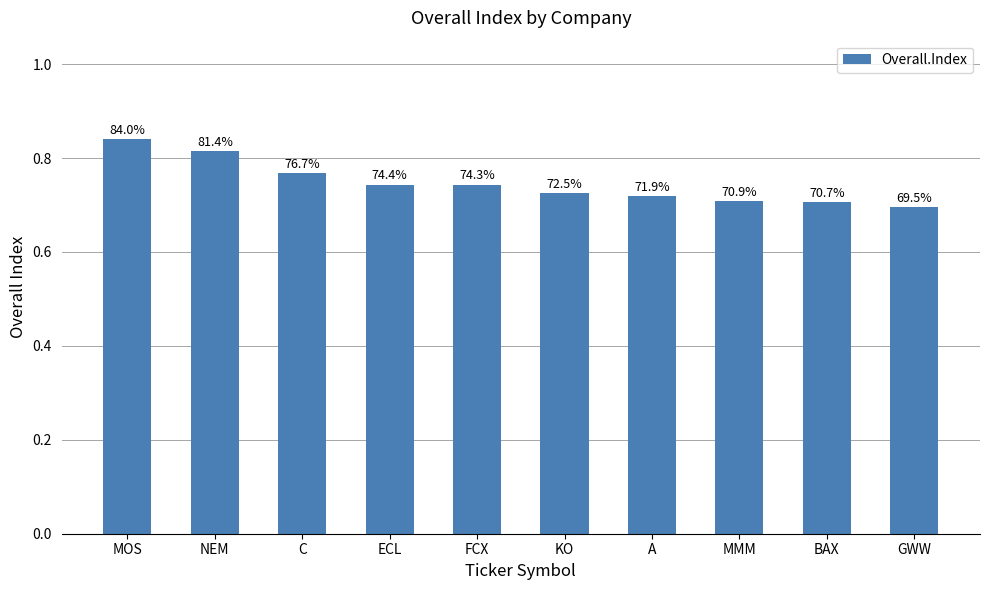

Read the value at MOS.

0.8